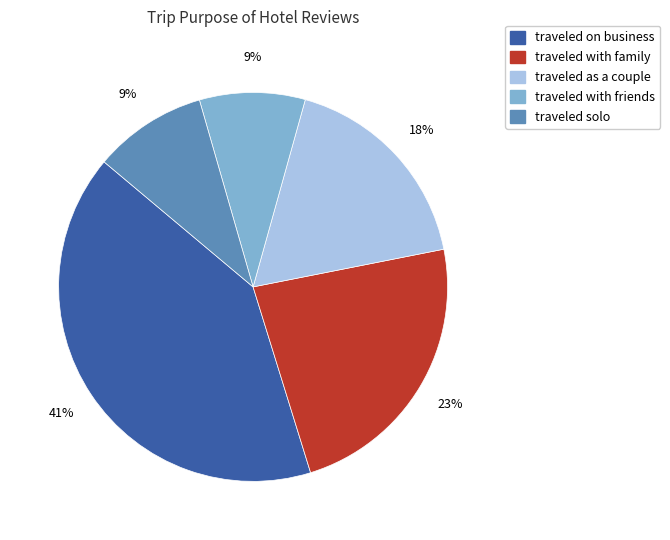

To the nearest percent, what is the difference between the largest and smallest slice percentages?

32%